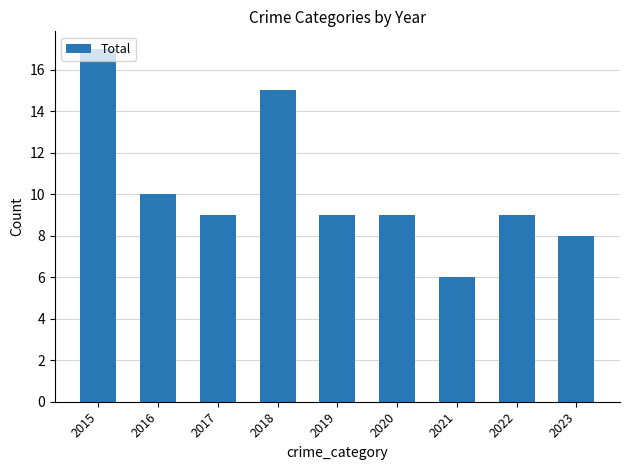

Reading left to right, what are all the values shown in this chart?

17	10	9	15	9	9	6	9	8